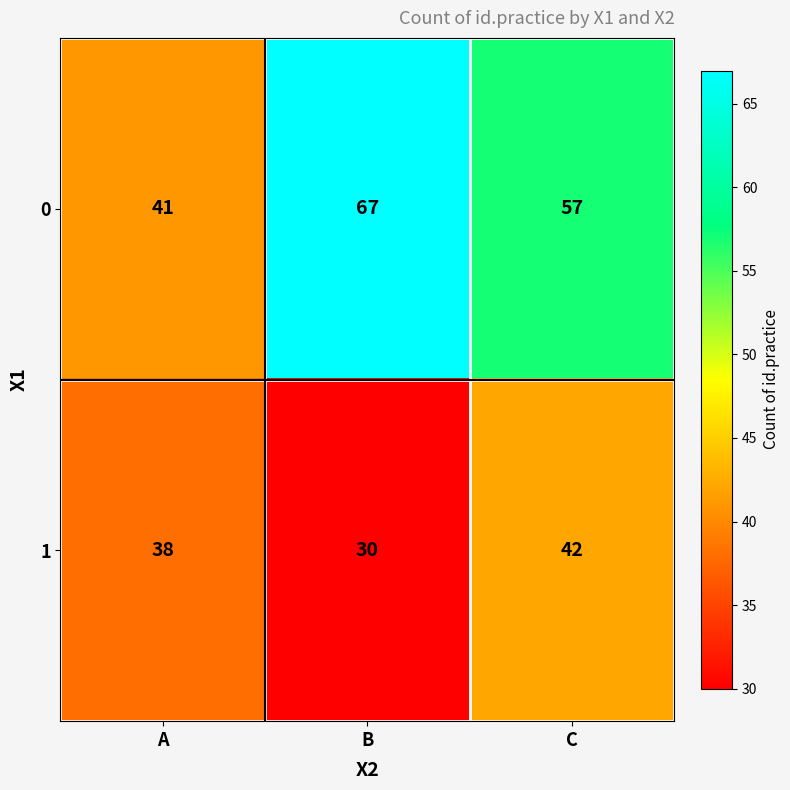

At which label does 0 first exceed 57?

B